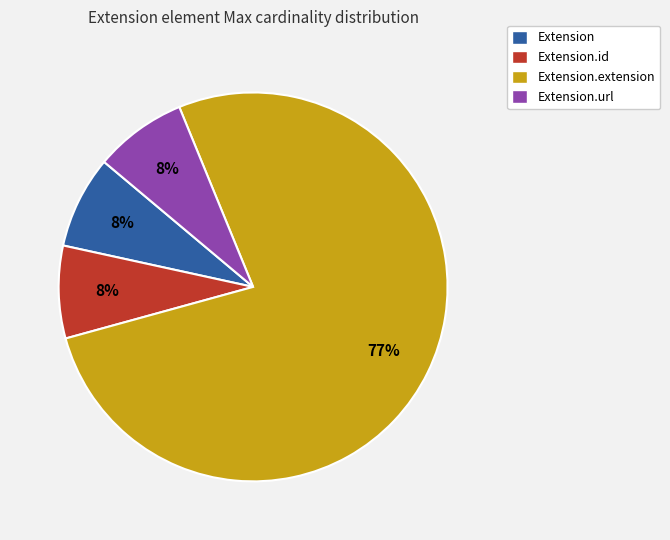

How many slices are in this pie chart?

4